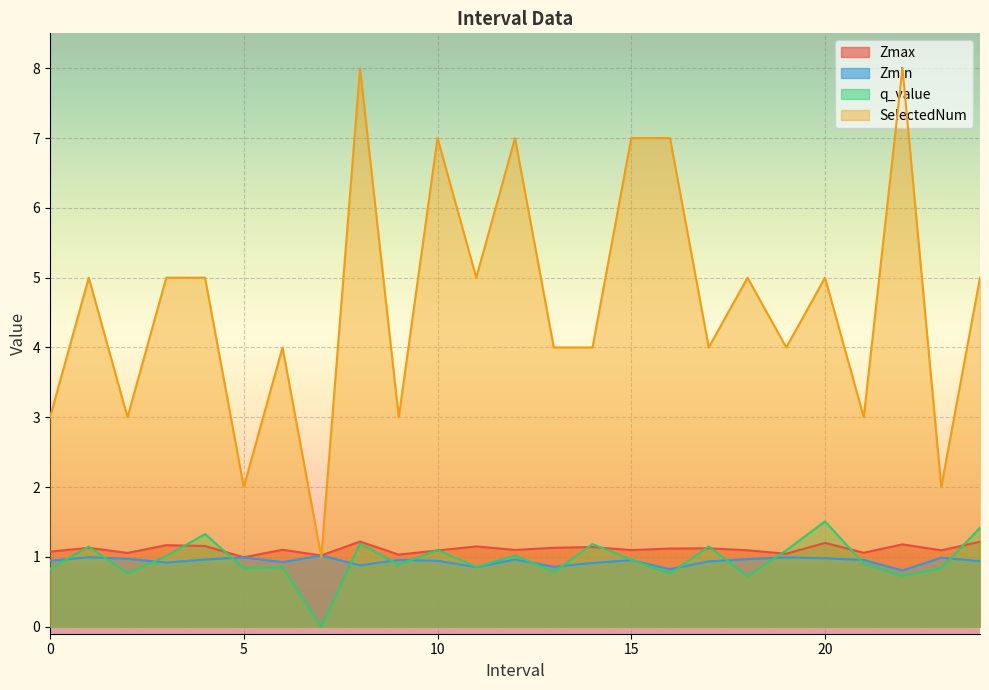

Is it true that q_value equals 0.9 at 21?

True